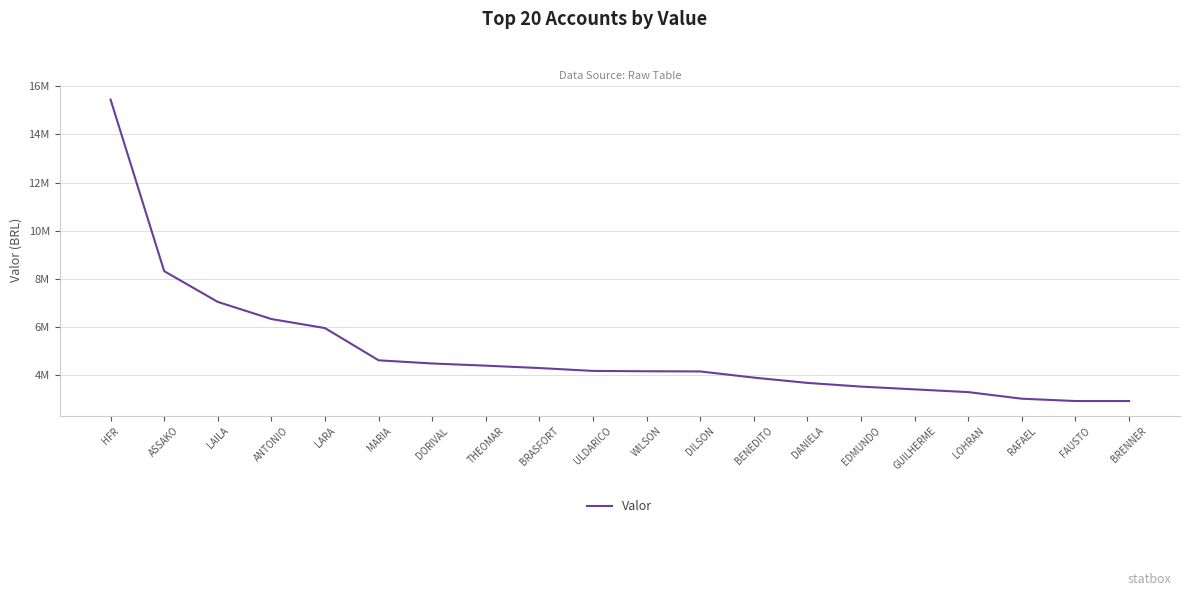

What is the change in value from HFR to GUILHERME?

-12057815.1